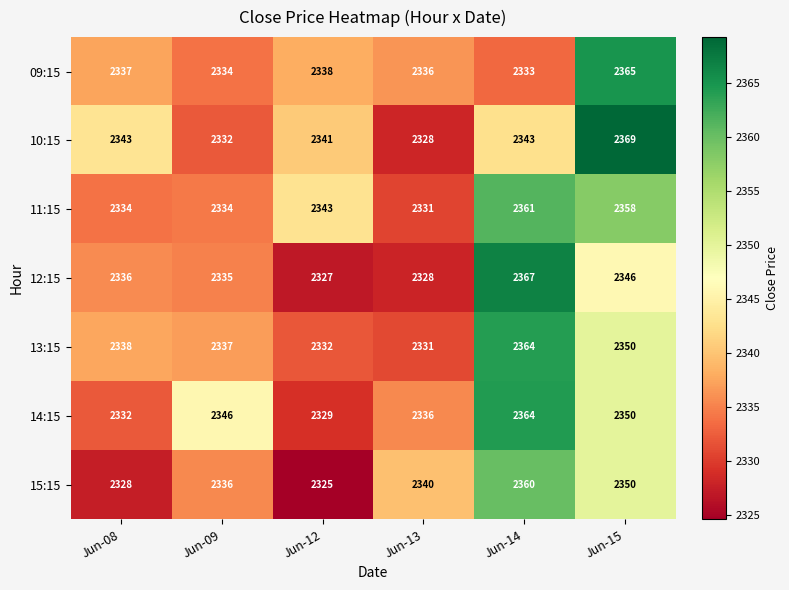

Which series has the largest range (max minus min)?

10:15